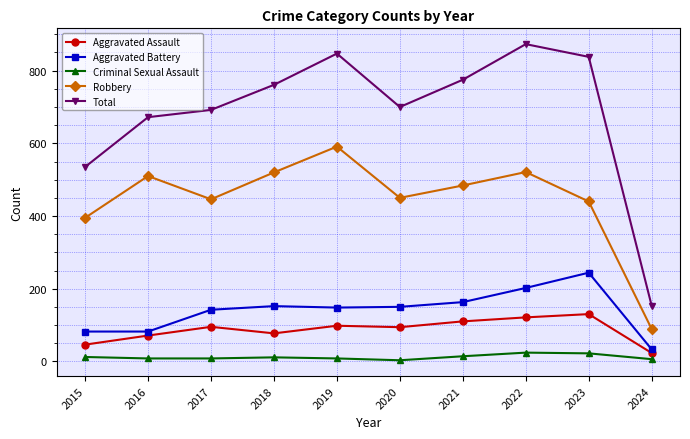

Where is the first local maximum for Total?

2019